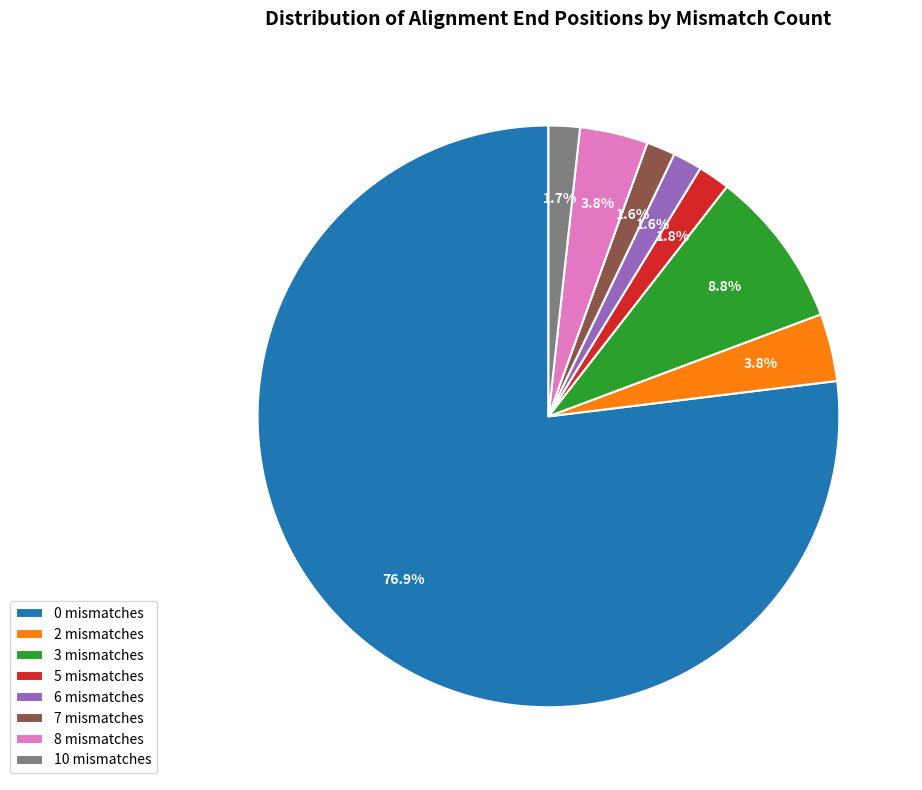

True or false: 3 mismatches accounts for 9% of the total.

True